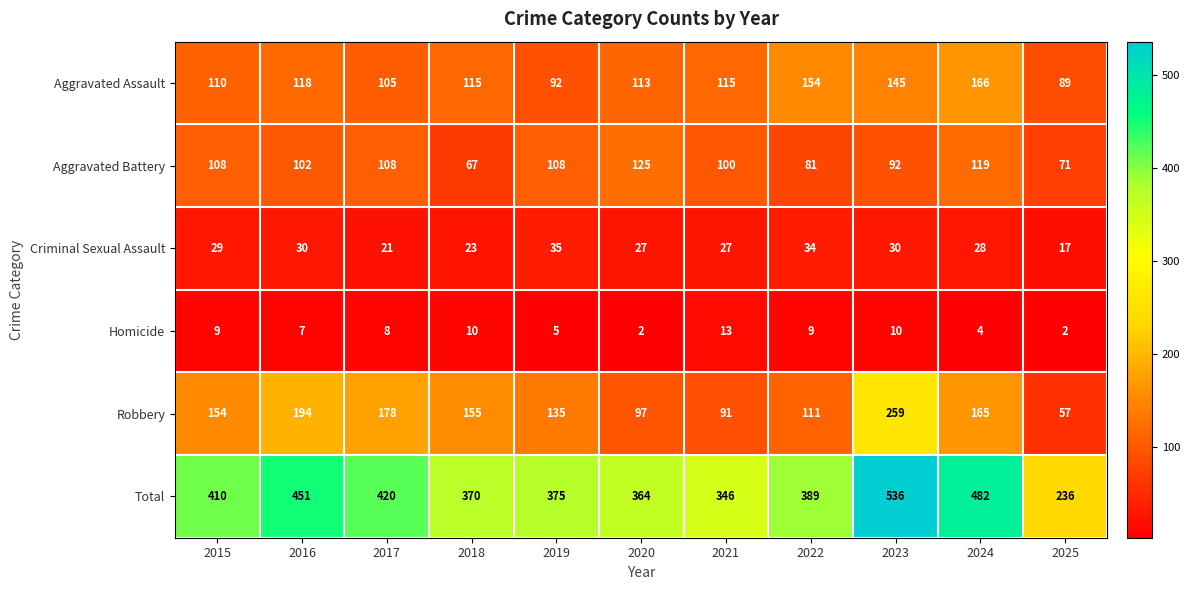

What is the minimum value shown in the chart?

2